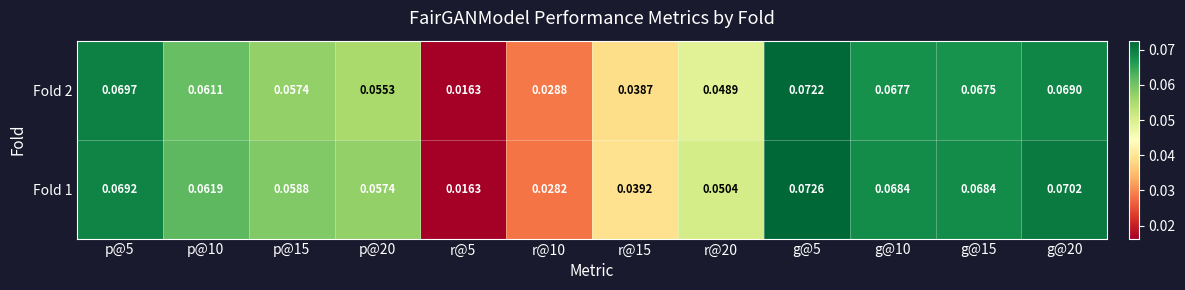

Is the value of Fold 1 at p@20 greater than the value of Fold 2 at g@20?

No